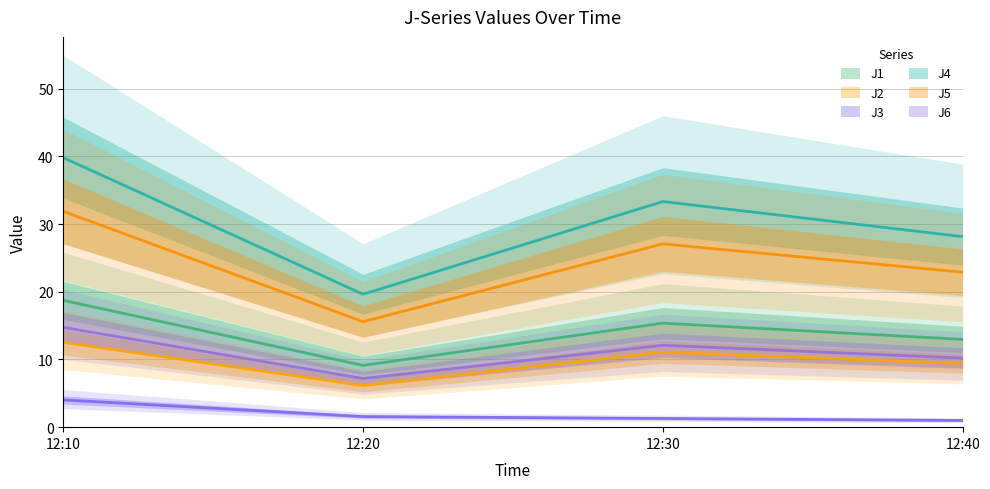

True or false: J6 and J4 intersect in this chart.

False